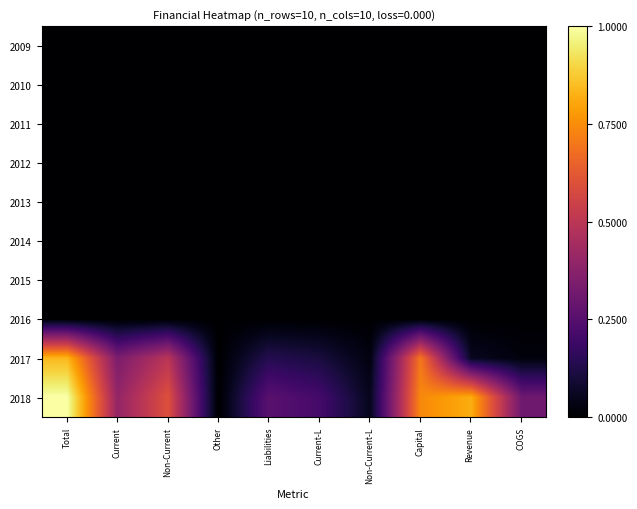

Reading right to left, list all the values displayed in this chart.

2009: COGS=0.0	Revenue=0.0	Capital=0.0	Non-Current-L=0.0	Current-L=0.0	Liabilities=0.0	Other=0.0	Non-Current=0.0	Current=0.0	Total=0.0
2010: COGS=0.0	Revenue=0.0	Capital=0.0	Non-Current-L=0.0	Current-L=0.0	Liabilities=0.0	Other=0.0	Non-Current=0.0	Current=0.0	Total=0.0
2011: COGS=0.0	Revenue=0.0	Capital=0.0	Non-Current-L=0.0	Current-L=0.0	Liabilities=0.0	Other=0.0	Non-Current=0.0	Current=0.0	Total=0.0
2012: COGS=0.0	Revenue=0.0	Capital=0.0	Non-Current-L=0.0	Current-L=0.0	Liabilities=0.0	Other=0.0	Non-Current=0.0	Current=0.0	Total=0.0
2013: COGS=0.0	Revenue=0.0	Capital=0.0	Non-Current-L=0.0	Current-L=0.0	Liabilities=0.0	Other=0.0	Non-Current=0.0	Current=0.0	Total=0.0
2014: COGS=0.0	Revenue=0.0	Capital=0.0	Non-Current-L=0.0	Current-L=0.0	Liabilities=0.0	Other=0.0	Non-Current=0.0	Current=0.0	Total=0.0
2015: COGS=0.0	Revenue=0.0	Capital=0.0	Non-Current-L=0.0	Current-L=0.0	Liabilities=0.0	Other=0.0	Non-Current=0.0	Current=0.0	Total=0.0
2016: COGS=0.0	Revenue=0.0	Capital=0.0	Non-Current-L=0.0	Current-L=0.0	Liabilities=0.0	Other=0.0	Non-Current=0.0	Current=0.0	Total=0.0
2017: COGS=0.0	Revenue=0.1	Capital=0.7	Non-Current-L=0.0	Current-L=0.1	Liabilities=0.1	Other=0.0	Non-Current=0.5	Current=0.3	Total=0.8
2018: COGS=0.3	Revenue=0.8	Capital=0.7	Non-Current-L=0.1	Current-L=0.2	Liabilities=0.3	Other=0.0	Non-Current=0.6	Current=0.4	Total=1.0